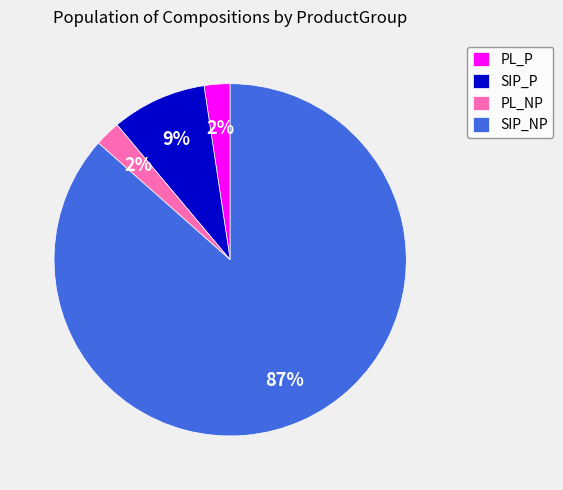

Do SIP_NP and SIP_P together represent more than half of the pie?

Yes